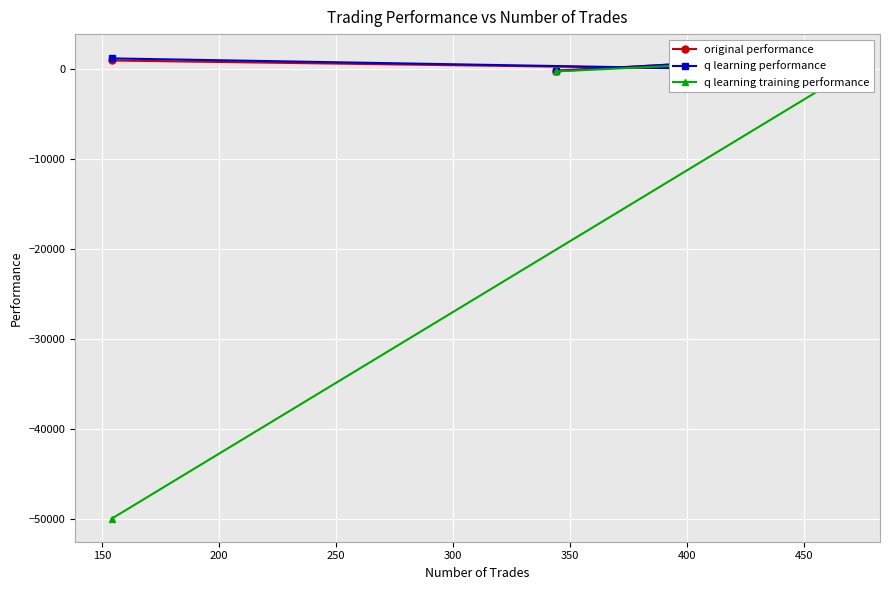

How many values in the q learning training performance series exceed -239?

1